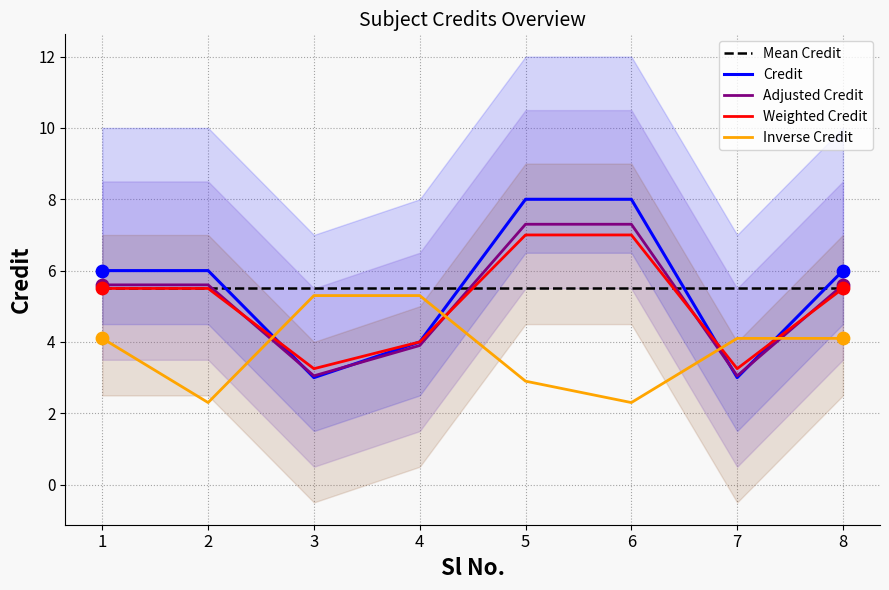

What are all the series names shown in the legend?

Mean Credit, Credit, Adjusted Credit, Weighted Credit, Inverse Credit